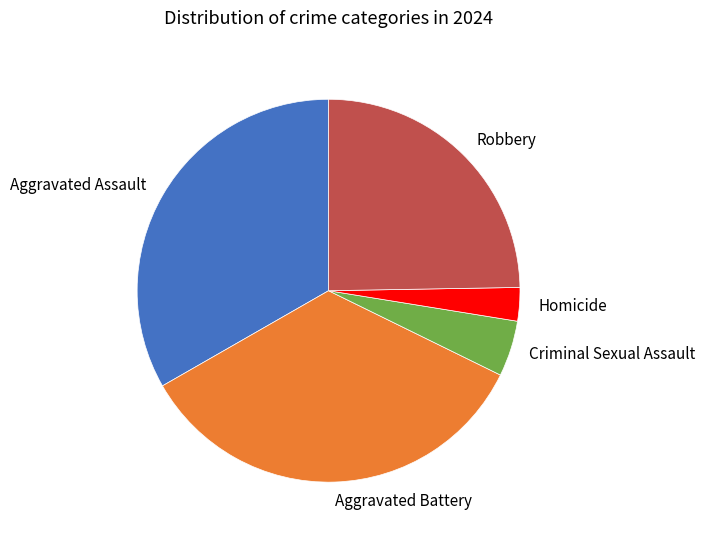

Is it true that Robbery is 11% of the pie?

False